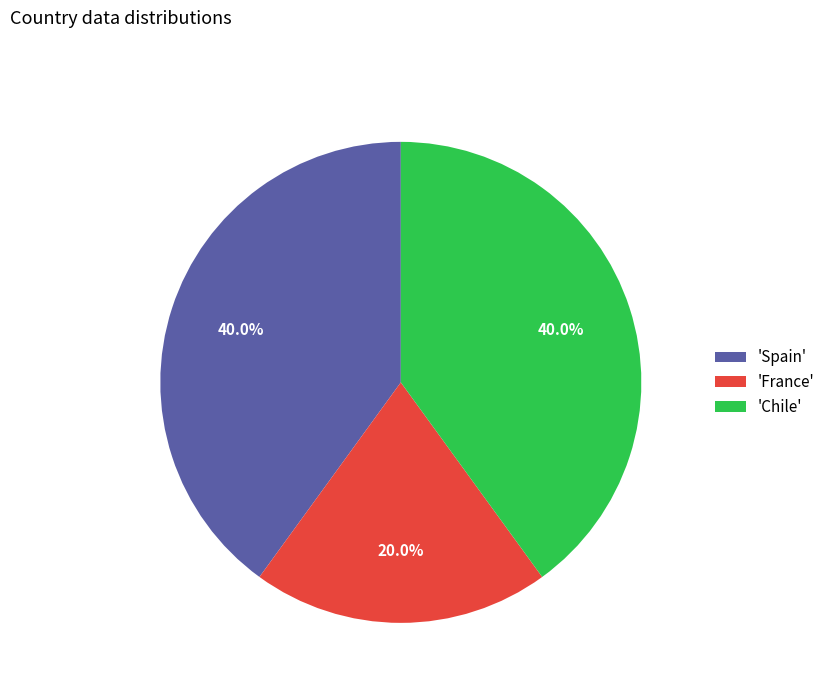

What is the total percentage of 'France' and 'Chile'?

60.0%